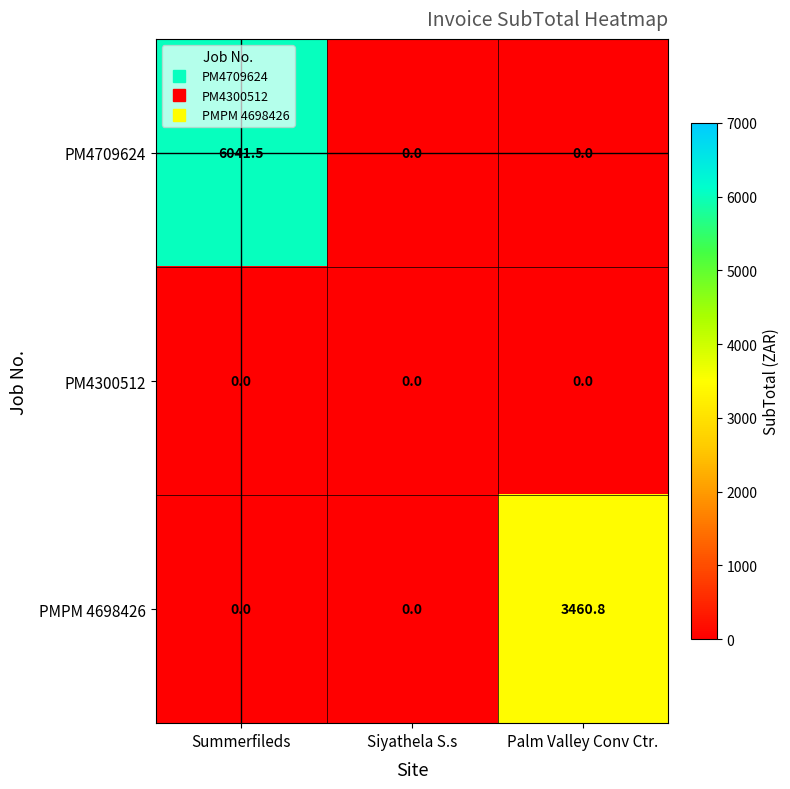

Reading left to right, what are all the values shown in this chart?

PM4709624: 6041.5	0.0	0.0
PM4300512: 0.0	0.0	0.0
PMPM 4698426: 0.0	0.0	3460.8